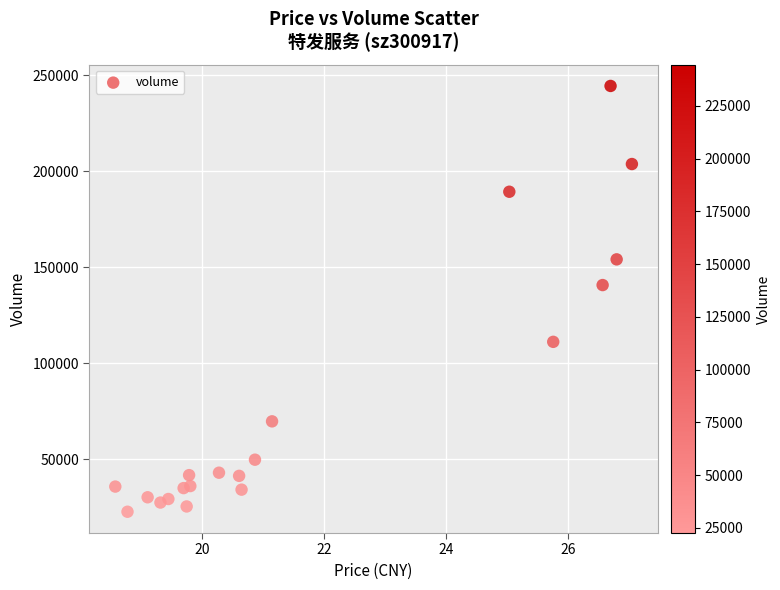

What is the range of Y values (max minus min)?

221926